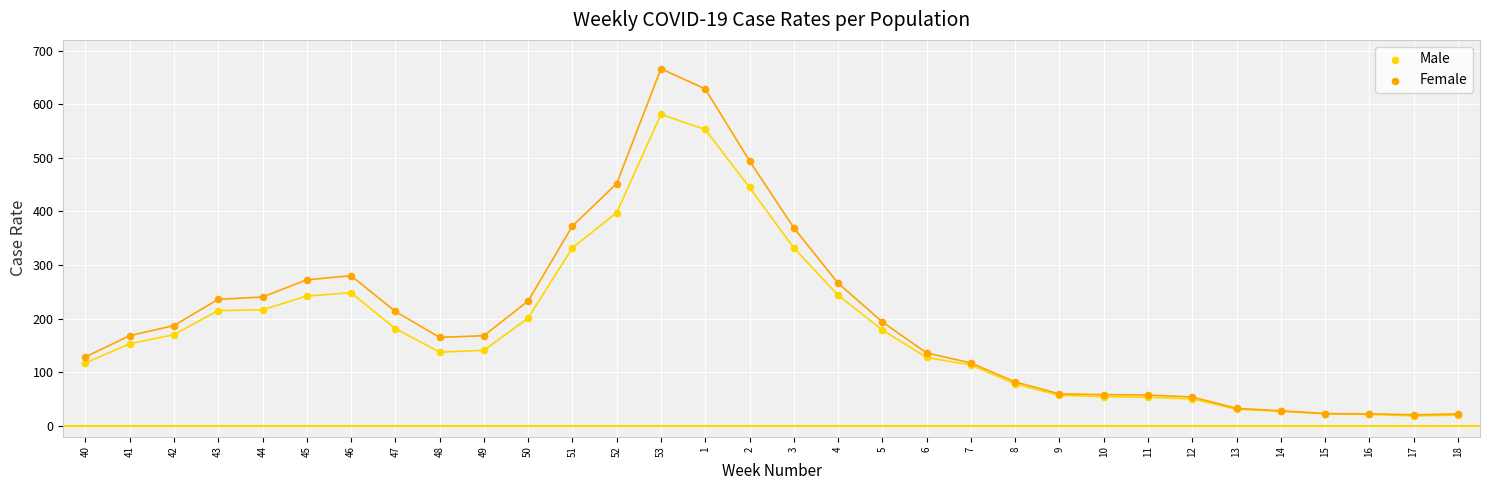

In the Male series, what Y value is closest to 299?

332.2